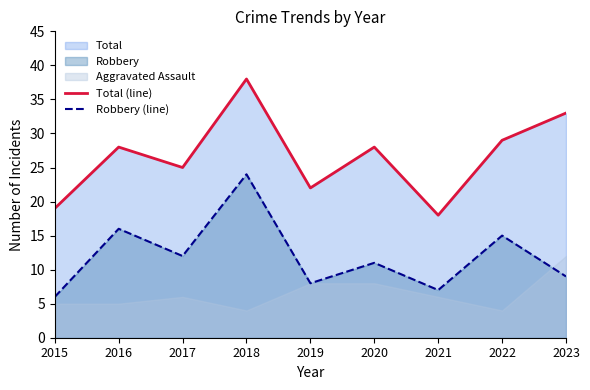

The Total (line) series shows 20 at 2020. True or false?

False